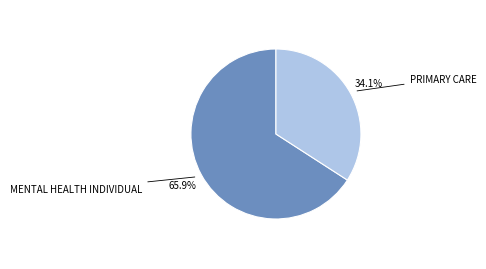

Does any single category account for the majority?

Yes